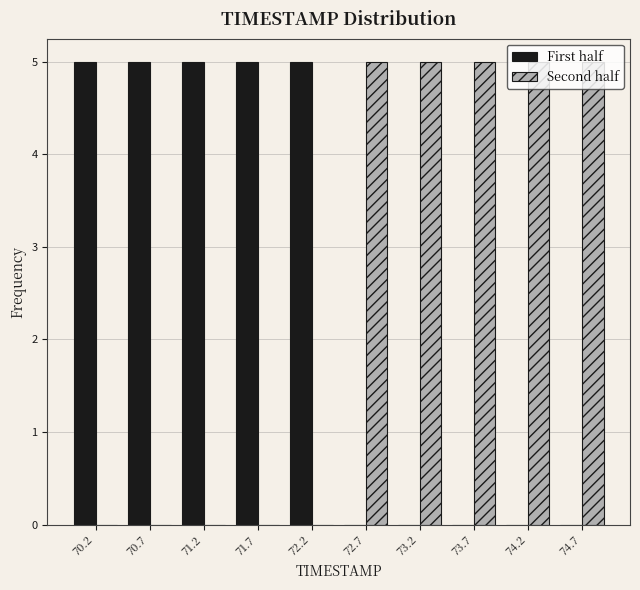

Reading left to right, transcribe this chart: for each range on the x-axis, give the height of each series' bar. Neither the bar edges nor the heights are printed on the chart, so give them approximately, as read against the axes.

70.00 to 70.49: First half=5	Second half=0
70.49 to 70.98: First half=5	Second half=0
70.98 to 71.47: First half=5	Second half=0
71.47 to 71.96: First half=5	Second half=0
71.96 to 72.45: First half=5	Second half=0
72.45 to 72.94: First half=0	Second half=5
72.94 to 73.43: First half=0	Second half=5
73.43 to 73.92: First half=0	Second half=5
73.92 to 74.41: First half=0	Second half=5
74.41 to 74.90: First half=0	Second half=5